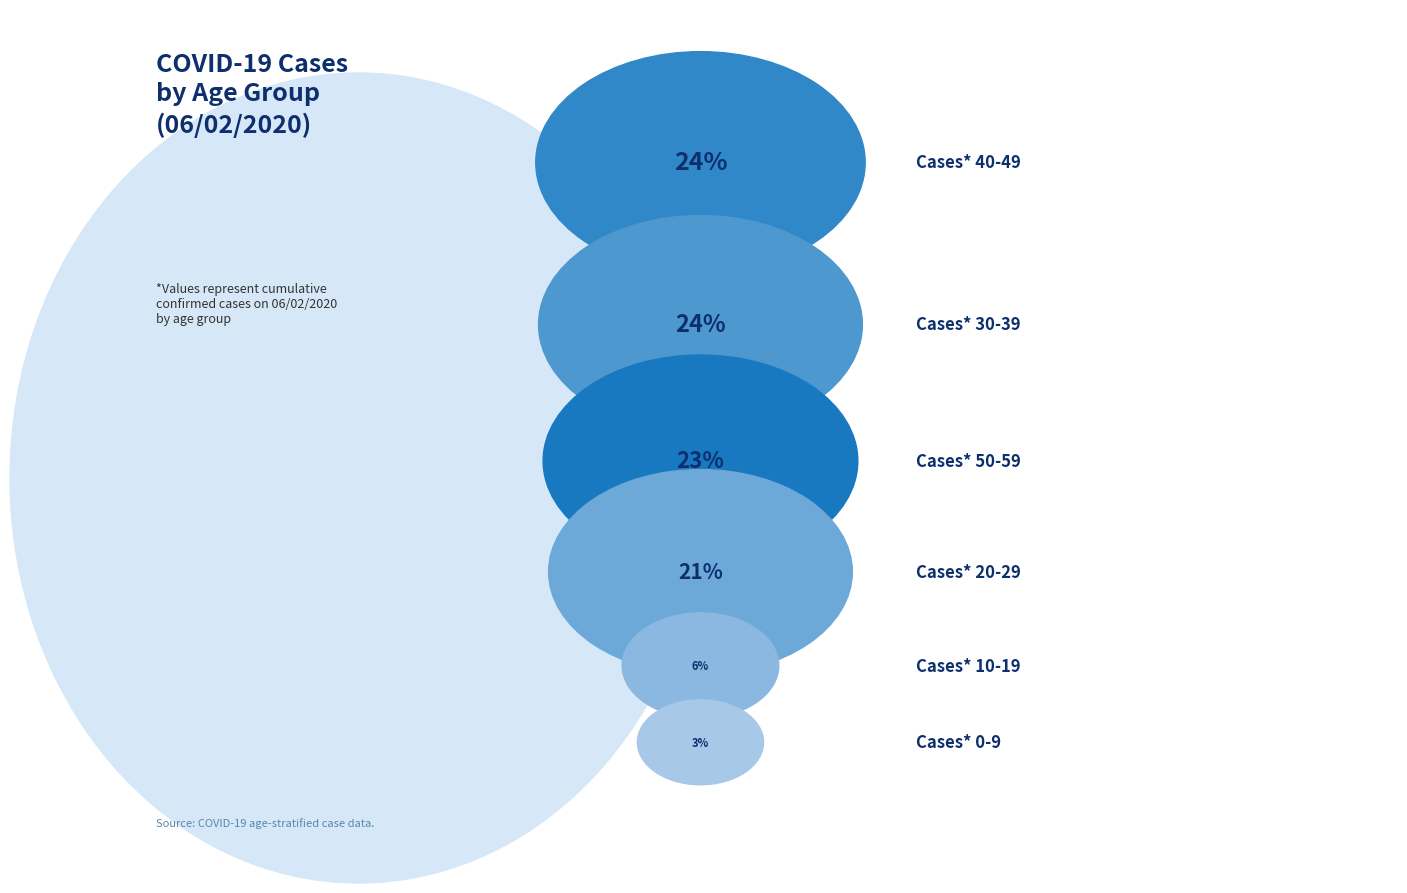

To the nearest percent, what is the combined percentage of Cases* 40-49 and Cases* 10-19?

30%